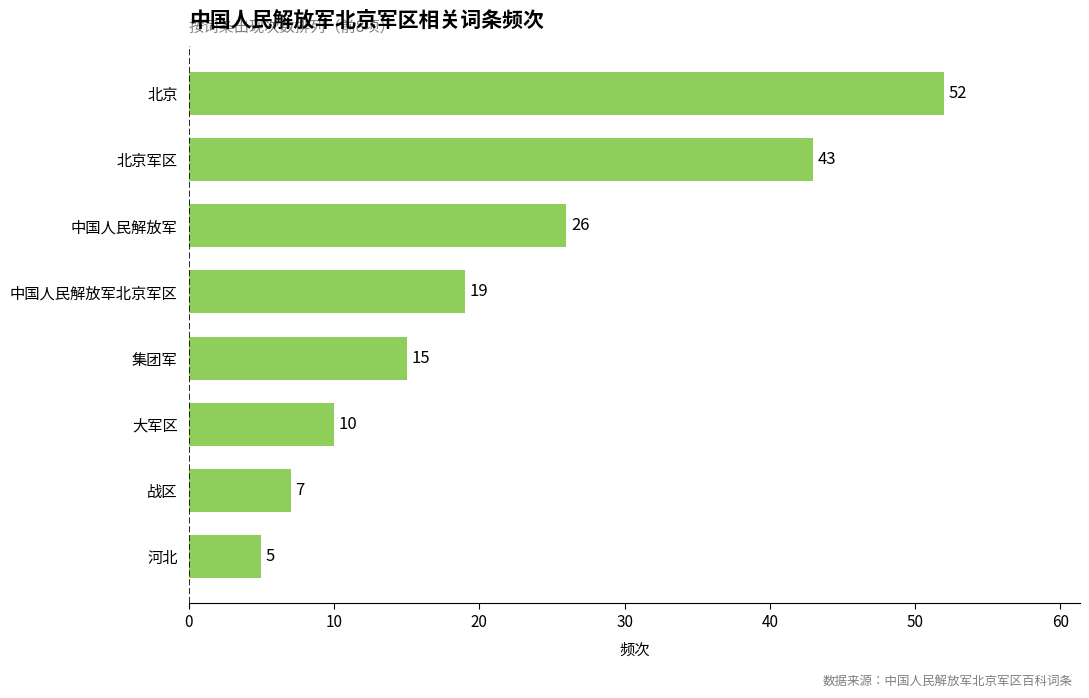

List the labels in order of value, smallest first.

河北, 战区, 大军区, 集团军, 中国人民解放军北京军区, 中国人民解放军, 北京军区, 北京